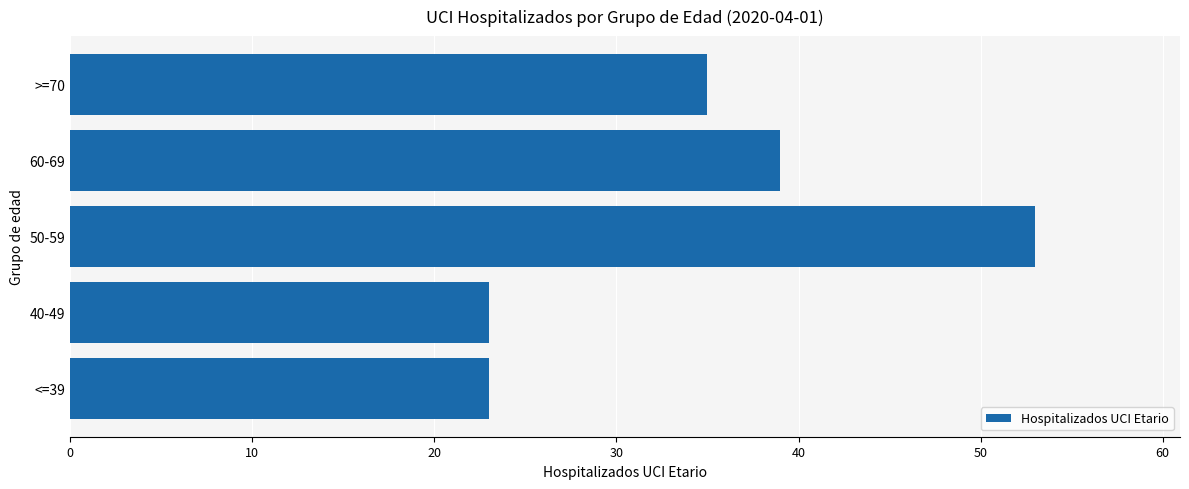

What is the sum of all values?

173